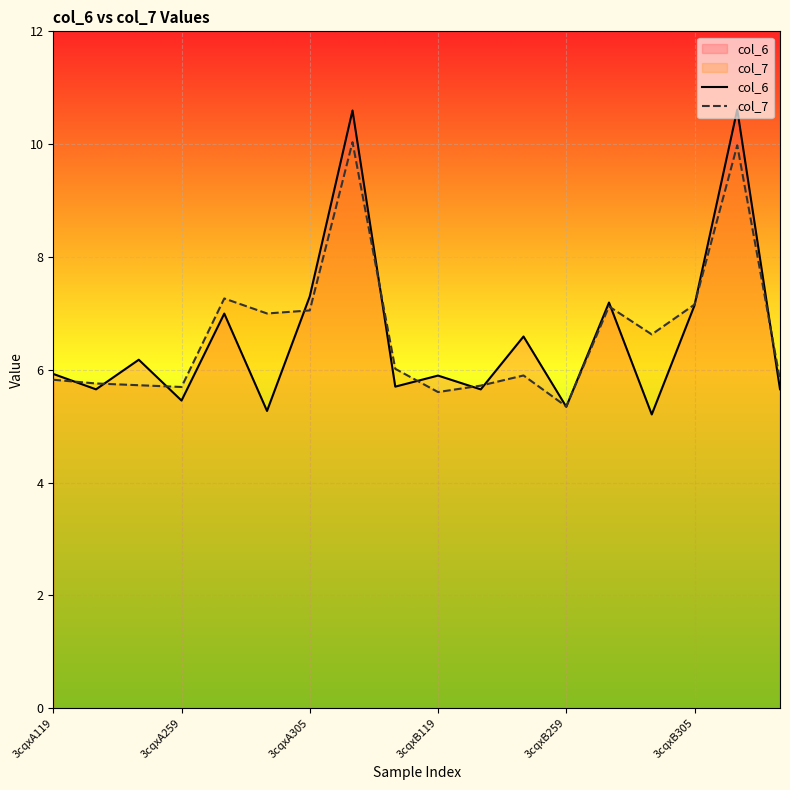

What position from the left is 8?

9